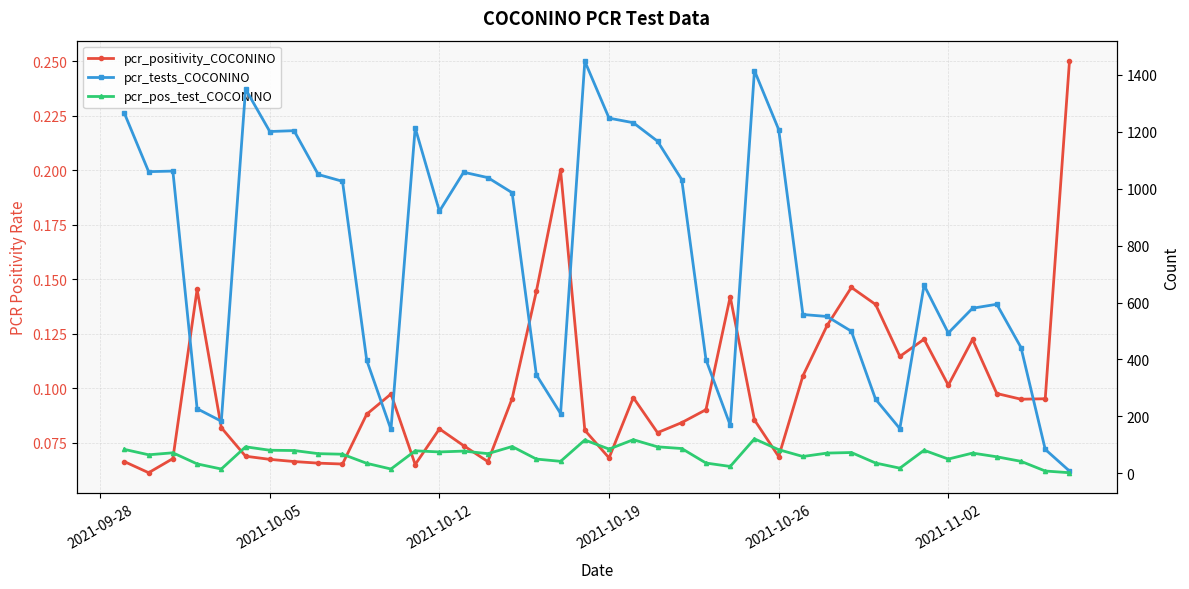

How many interior local valleys does the pcr_positivity_COCONINO series have?

10